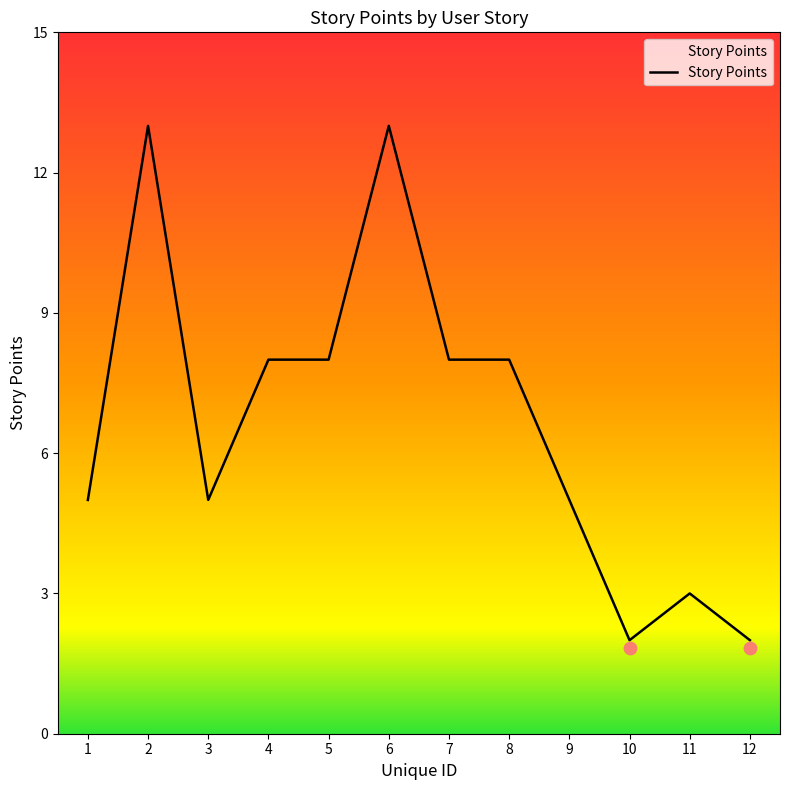

Approximately how many times larger is the value at 6 compared to 1?

2.6